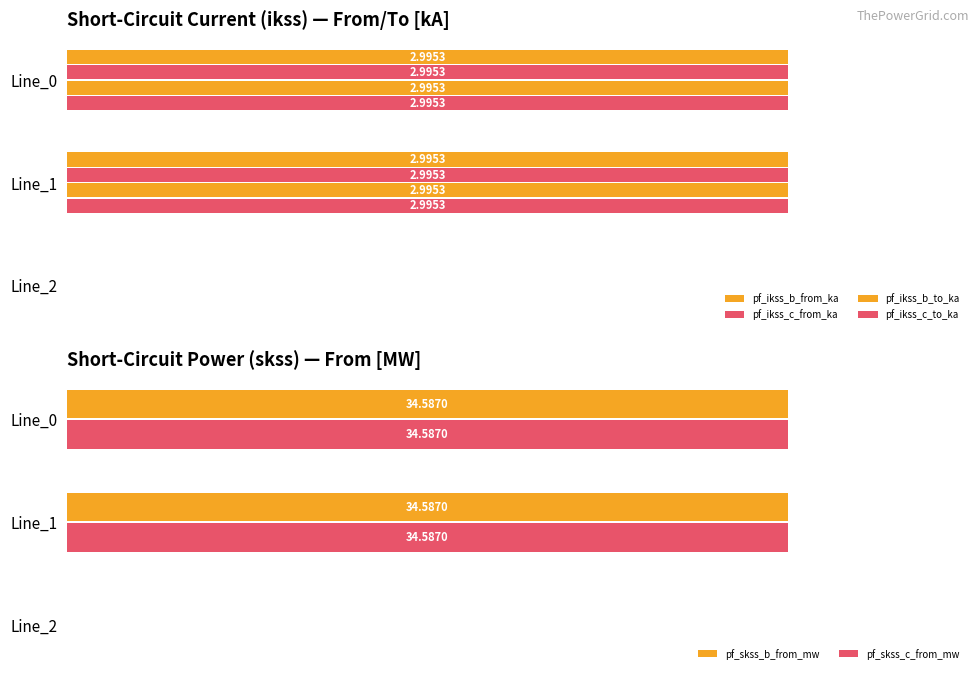

What is the greatest value displayed?

34.6